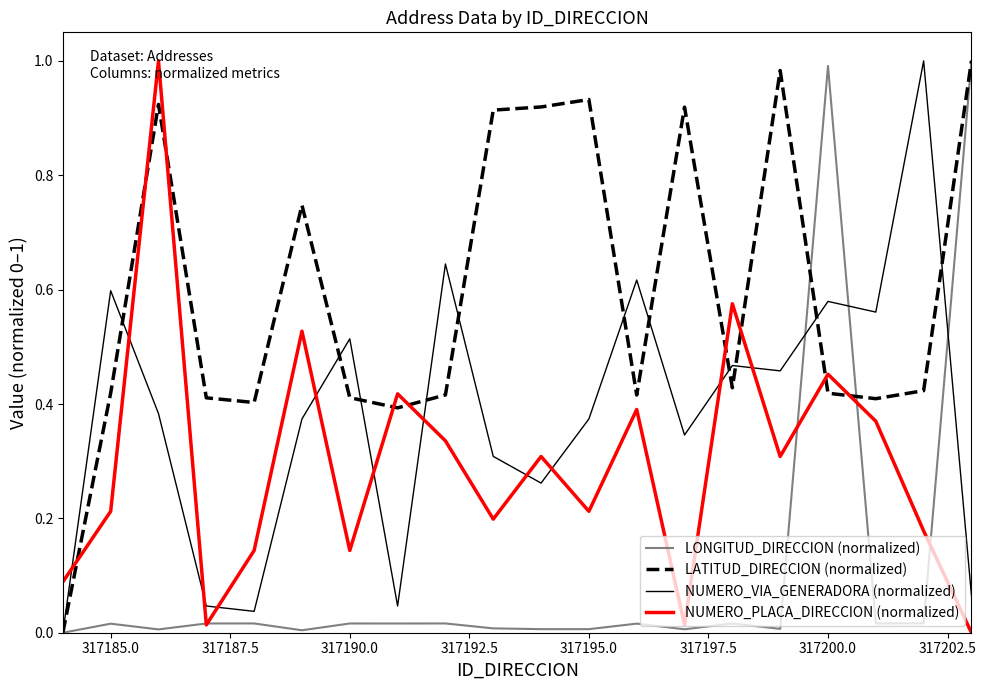

How many intersections are there between LATITUD_DIRECCION (normalized) and NUMERO_PLACA_DIRECCION (normalized)?

9